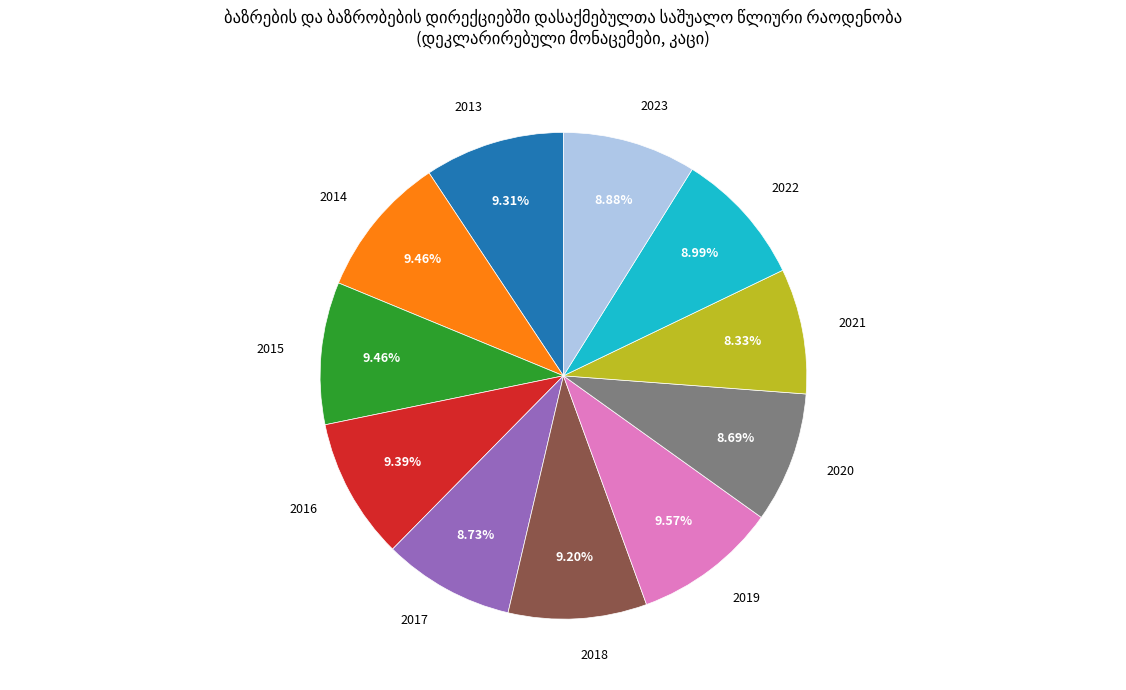

Does any single category account for the majority?

No